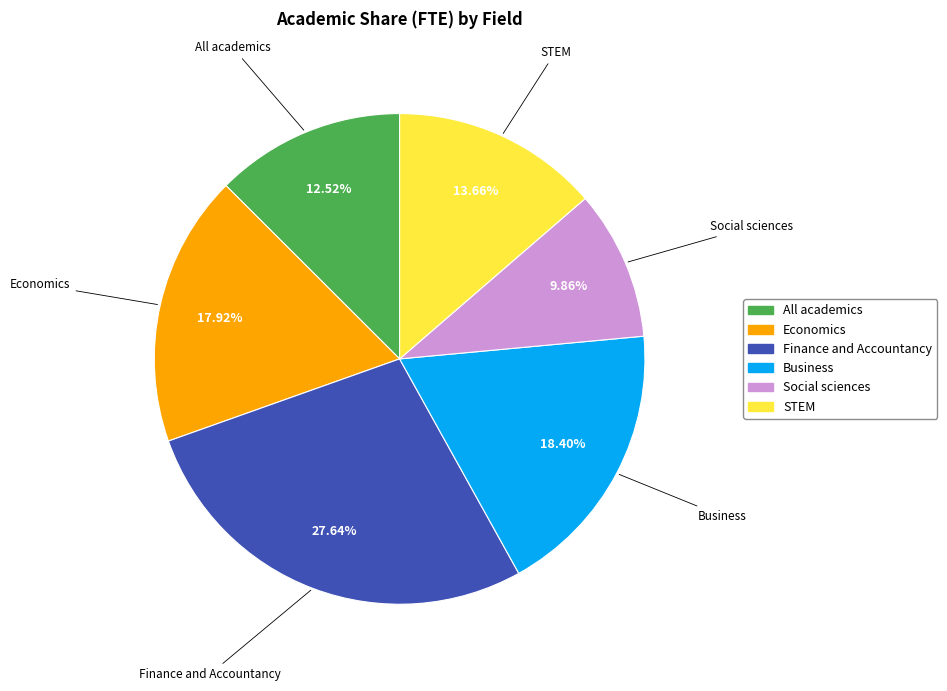

What percentage is the Economics slice, to the nearest percent?

18%